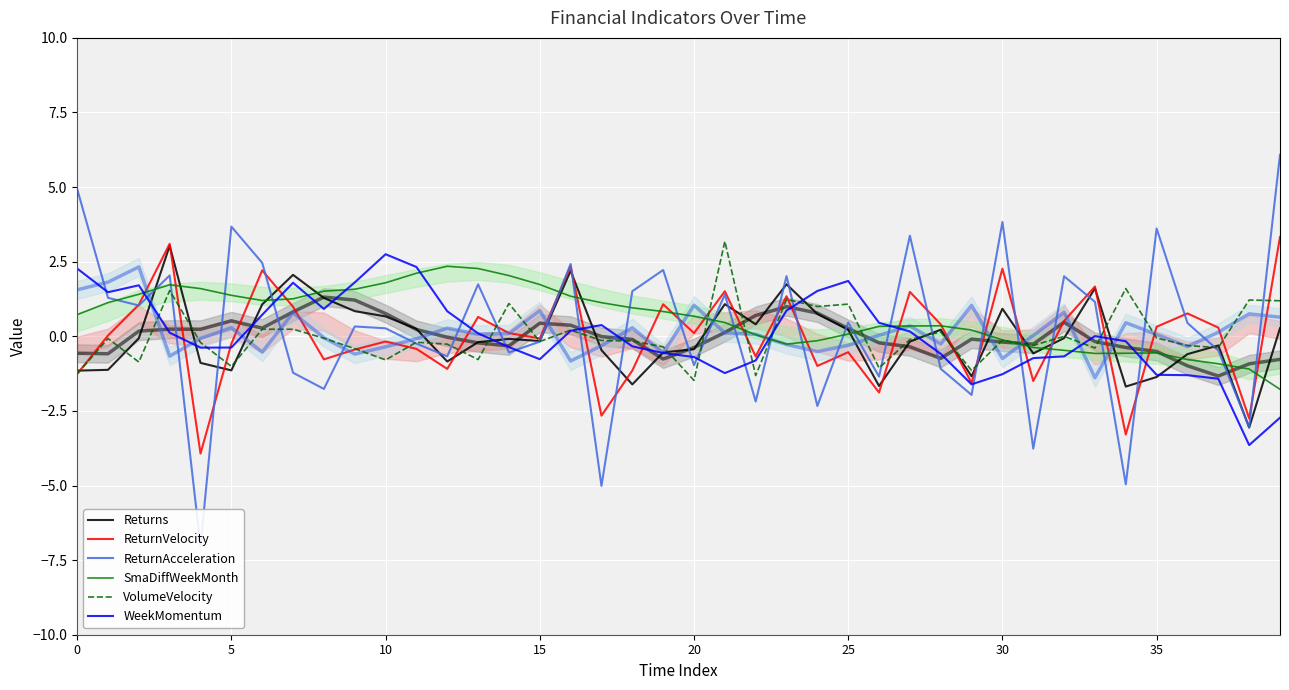

Reading left to right, transcribe all the data shown in this chart.

Returns: -1.2	-1.1	-0.1	3.0	-0.9	-1.1	1.1	2.1	1.3	0.8	0.7	0.2	-0.8	-0.2	-0.1	-0.2	2.2	-0.5	-1.6	-0.5	-0.4	1.1	0.4	1.7	0.8	0.2	-1.7	-0.2	0.2	-1.3	0.9	-0.6	-0.1	1.6	-1.7	-1.4	-0.6	-0.3	-3.1	0.3
ReturnVelocity: -1.3	0.0	1.1	3.1	-3.9	-0.3	2.2	1.0	-0.8	-0.4	-0.2	-0.4	-1.1	0.6	0.1	-0.1	2.4	-2.7	-1.1	1.1	0.1	1.5	-0.7	1.3	-1.0	-0.5	-1.9	1.5	0.4	-1.6	2.3	-1.5	0.5	1.7	-3.3	0.3	0.8	0.3	-2.8	3.3
ReturnAcceleration: 4.9	1.3	1.0	2.0	-7.0	3.7	2.5	-1.2	-1.8	0.3	0.3	-0.2	-0.7	1.7	-0.5	-0.2	2.4	-5.0	1.5	2.2	-1.0	1.4	-2.2	2.0	-2.3	0.5	-1.4	3.4	-1.1	-2.0	3.8	-3.8	2.0	1.2	-5.0	3.6	0.4	-0.5	-3.0	6.1
SmaDiffWeekMonth: 0.7	1.1	1.4	1.7	1.6	1.4	1.2	1.3	1.5	1.6	1.8	2.1	2.3	2.3	2.0	1.7	1.3	1.1	1.0	0.8	0.7	0.5	0.1	-0.3	-0.1	0.1	0.3	0.3	0.4	0.2	-0.1	-0.4	-0.5	-0.6	-0.6	-0.6	-0.8	-0.9	-1.1	-1.8
VolumeVelocity: -1.3	-0.1	-0.9	1.5	-0.2	-1.0	0.2	0.2	-0.1	-0.4	-0.8	-0.2	-0.3	-0.8	1.1	-0.2	0.2	-0.1	-0.2	-0.4	-1.5	3.2	-1.3	1.2	1.0	1.1	-1.1	-0.1	0.1	-1.1	-0.1	-0.3	-0.0	-0.4	1.6	-0.1	-0.3	-0.4	1.2	1.2
WeekMomentum: 2.3	1.5	1.7	0.1	-0.4	-0.4	0.7	1.8	0.9	1.8	2.8	2.3	0.8	0.1	-0.4	-0.8	0.2	0.4	-0.3	-0.6	-0.7	-1.2	-0.8	0.9	1.5	1.9	0.5	0.2	-0.6	-1.6	-1.3	-0.7	-0.7	0.0	-0.2	-1.3	-1.3	-1.4	-3.6	-2.7